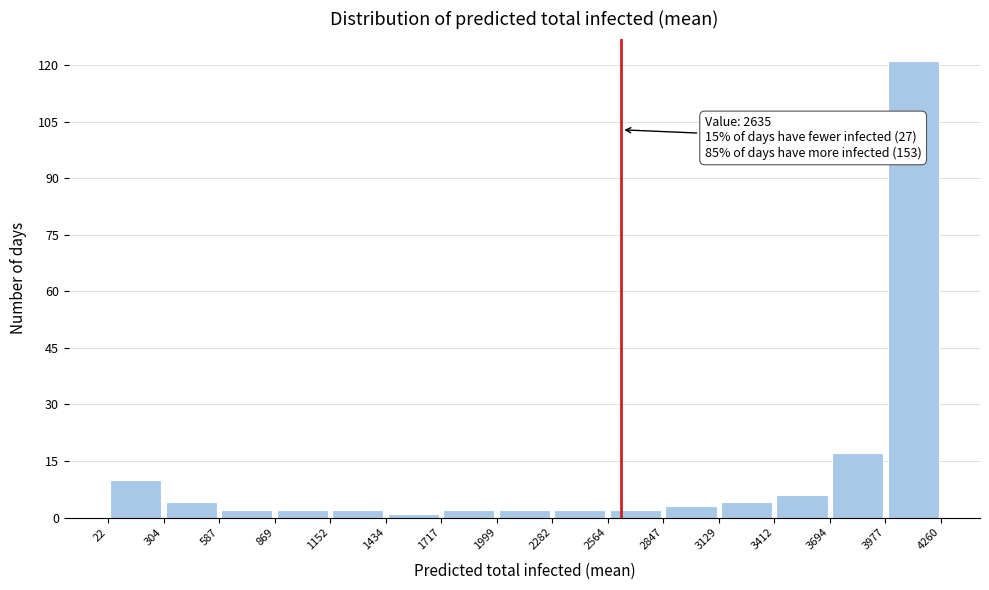

Which range on the x-axis has the tallest bar?

3977 to 4260